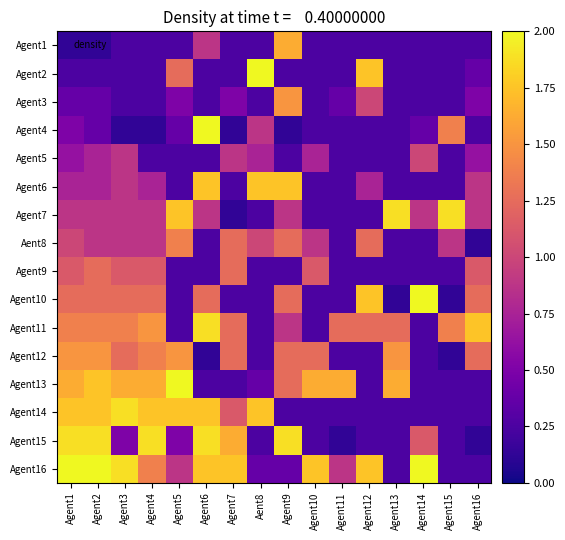

Rank the series by their maximum value, from lowest to highest.

Agent5, Agent9, Aent8, Agent3, Agent12, Agent1, Agent6, Agent7, Agent11, Agent14, Agent15, Agent2, Agent4, Agent10, Agent13, Agent16